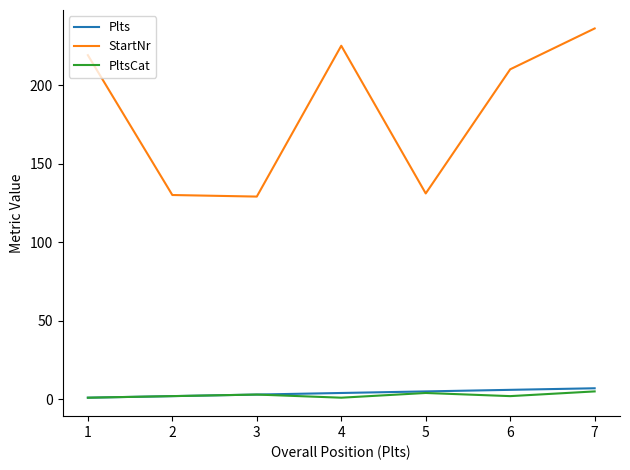

What is the greatest value displayed?

236